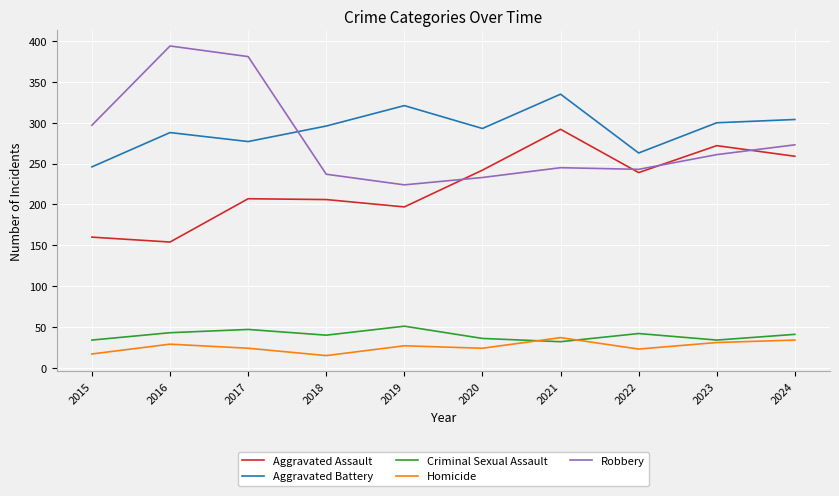

Is the value of Criminal Sexual Assault at 2021 greater than the value of Aggravated Battery at 2016?

No